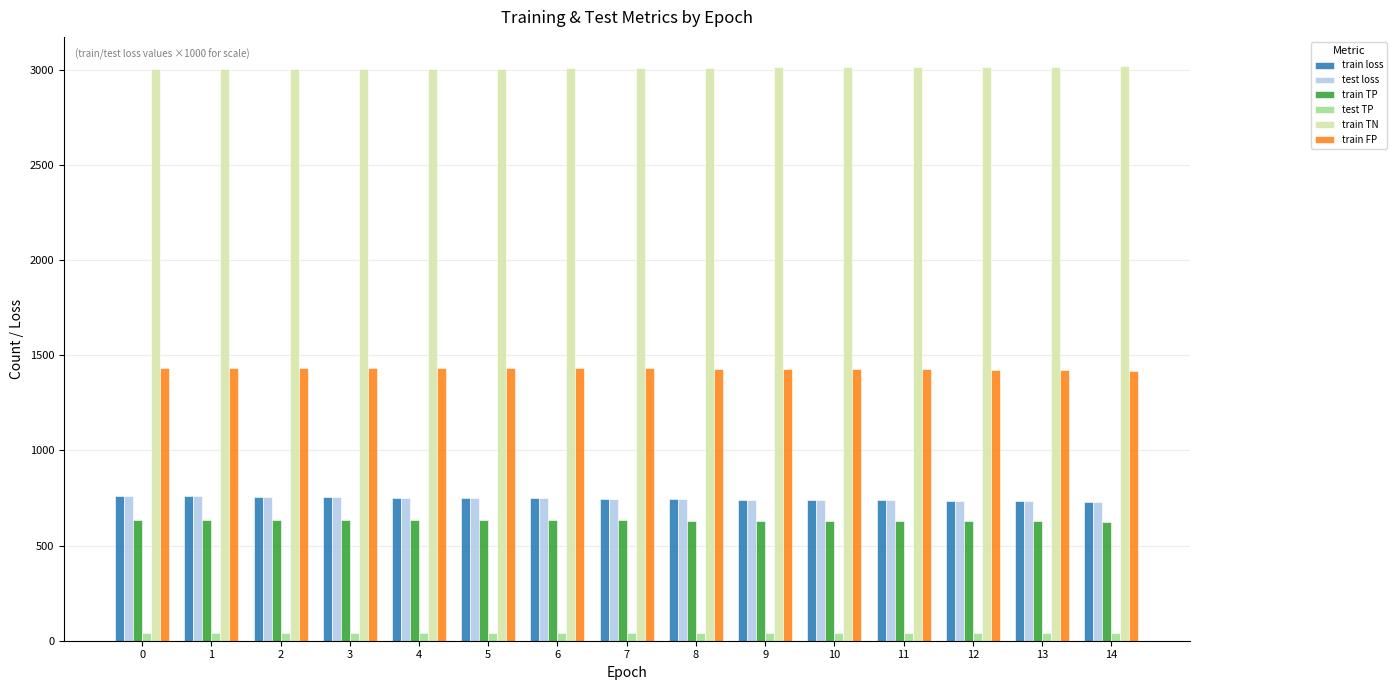

What is the maximum value shown in the chart?

3021.0